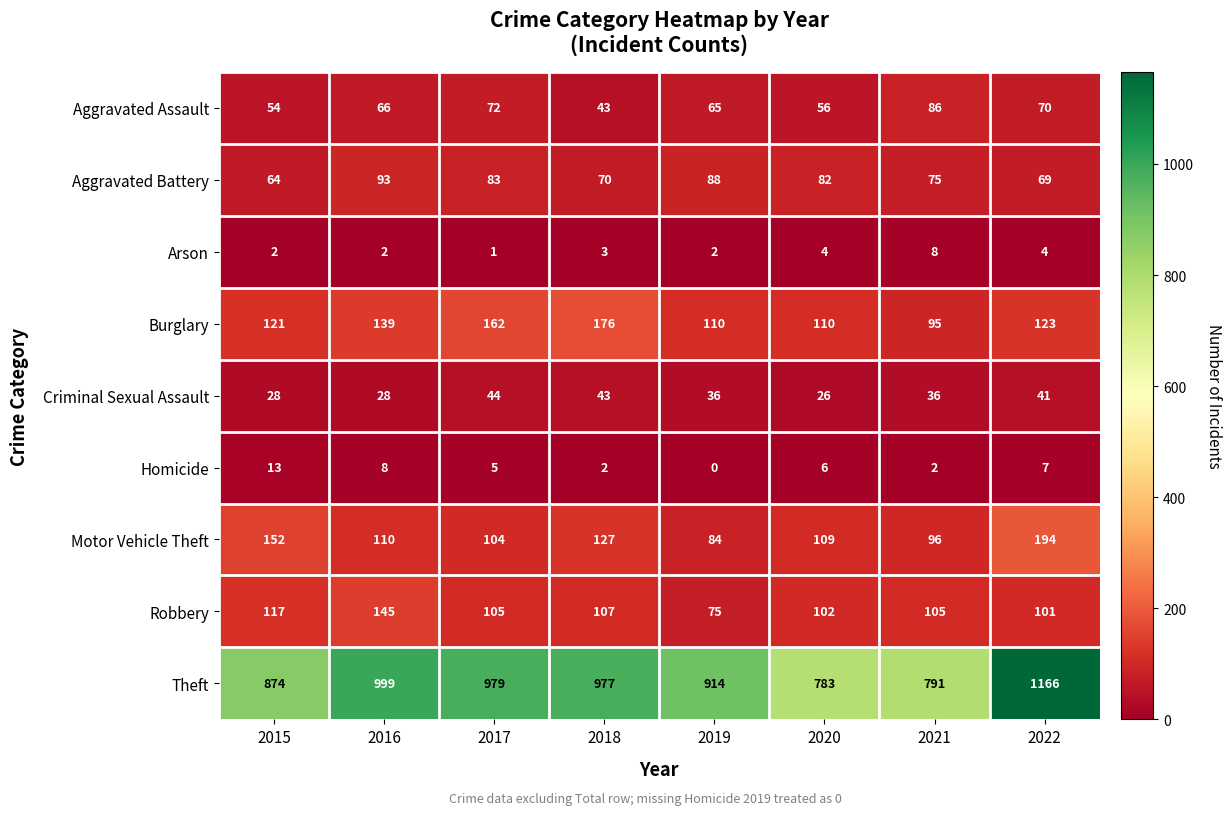

Count the number of categories in the chart.

8